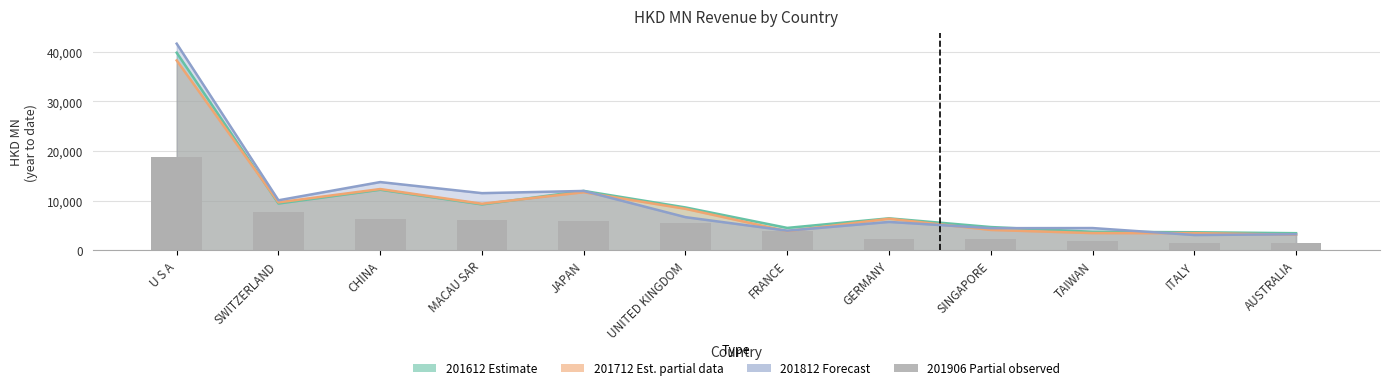

What position from the right is UNITED KINGDOM?

7